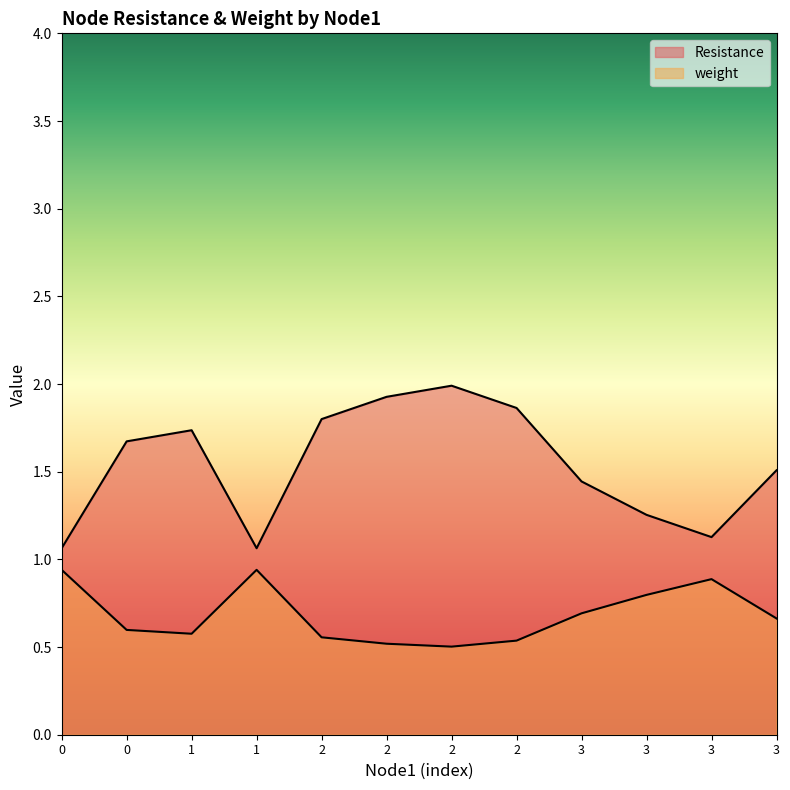

What is the spread (max minus min) of values at 1?

1.2